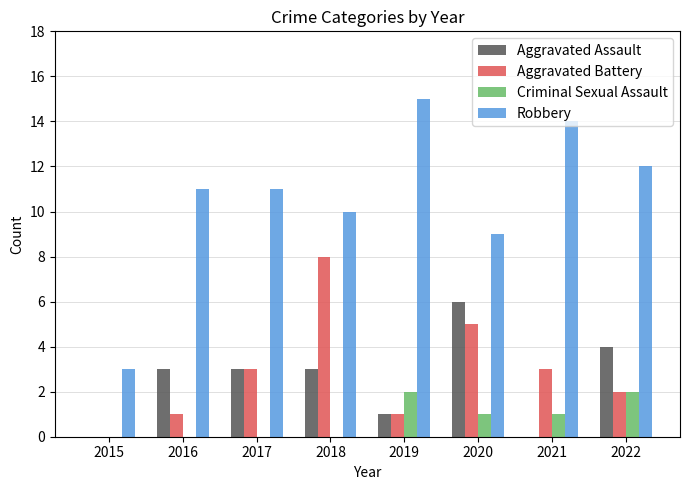

Reading right to left, extract all data points from this chart.

Aggravated Assault: 4	0	6	1	3	3	3	0
Aggravated Battery: 2	3	5	1	8	3	1	0
Criminal Sexual Assault: 2	1	1	2	0	0	0	0
Robbery: 12	14	9	15	10	11	11	3